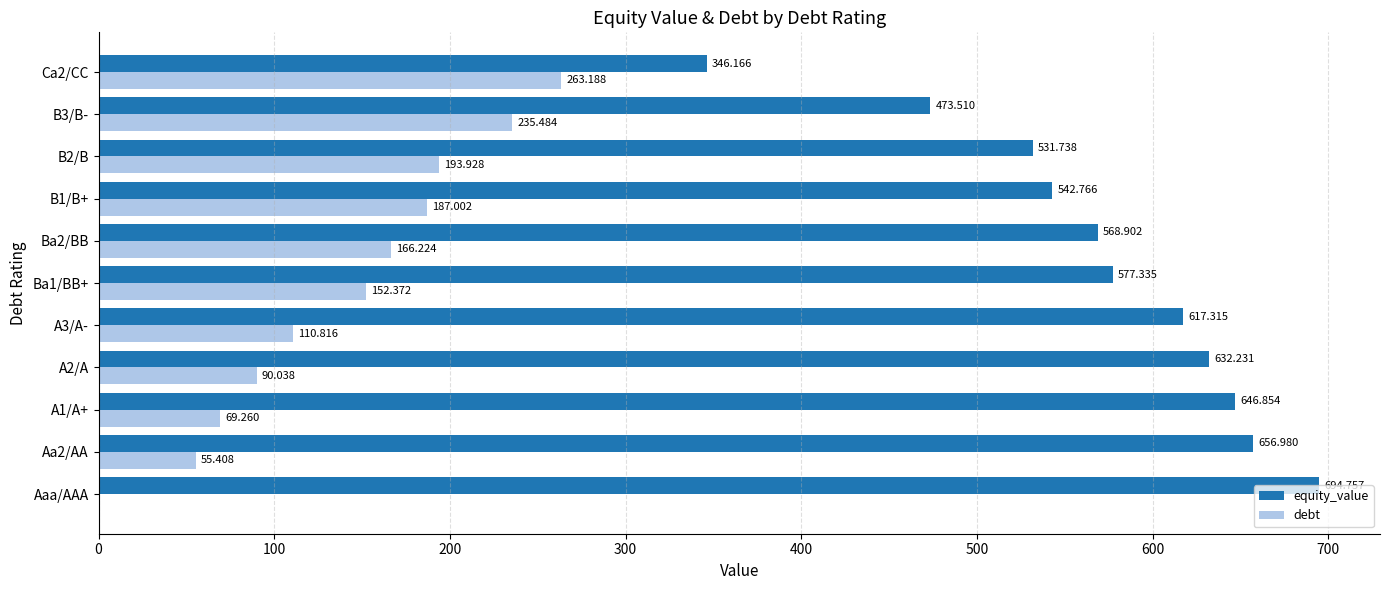

Which series has the largest total across all categories?

equity_value